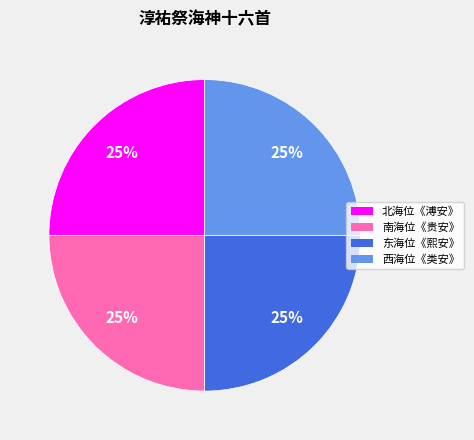

To the nearest percent, what is the average slice percentage?

25%